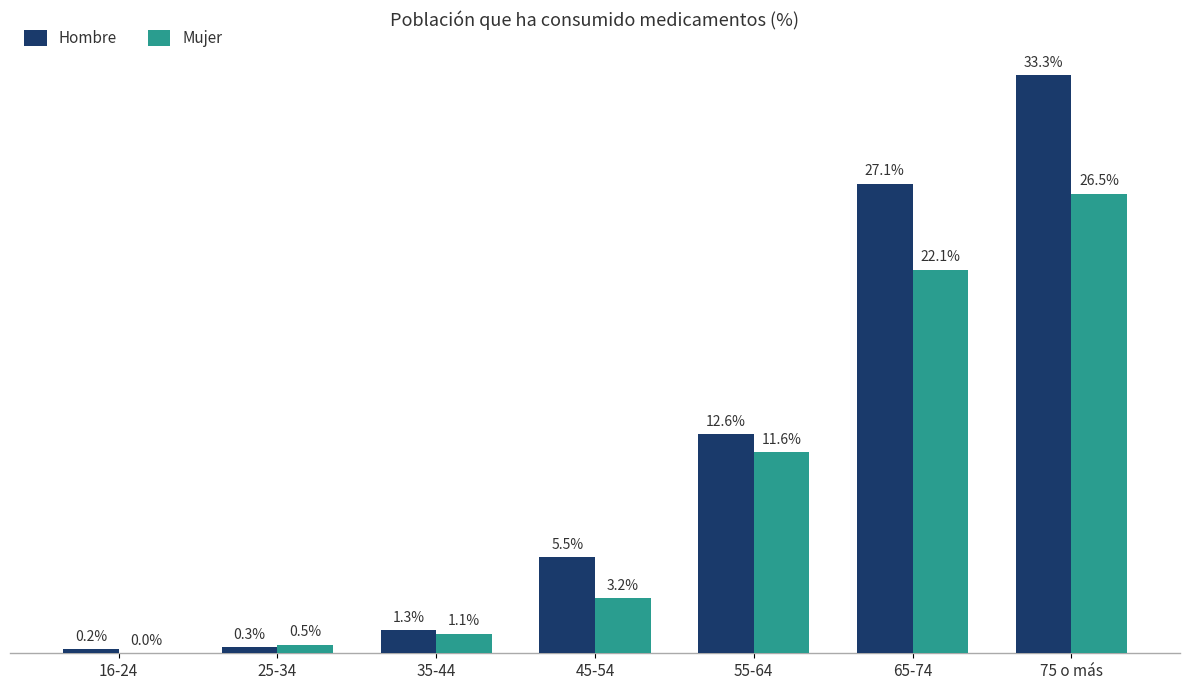

At which label does Hombre reach its peak?

75 o más